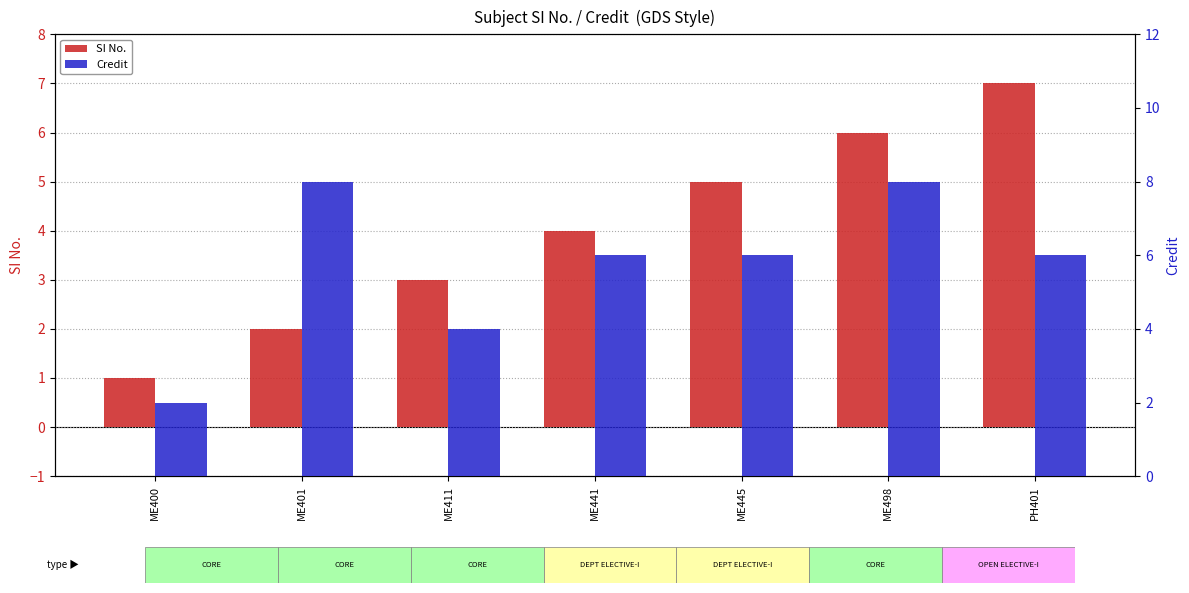

Reading left to right, list all the values displayed in this chart.

SI No.: 1	2	3	4	5	6	7
Credit: 2	8	4	6	6	8	6